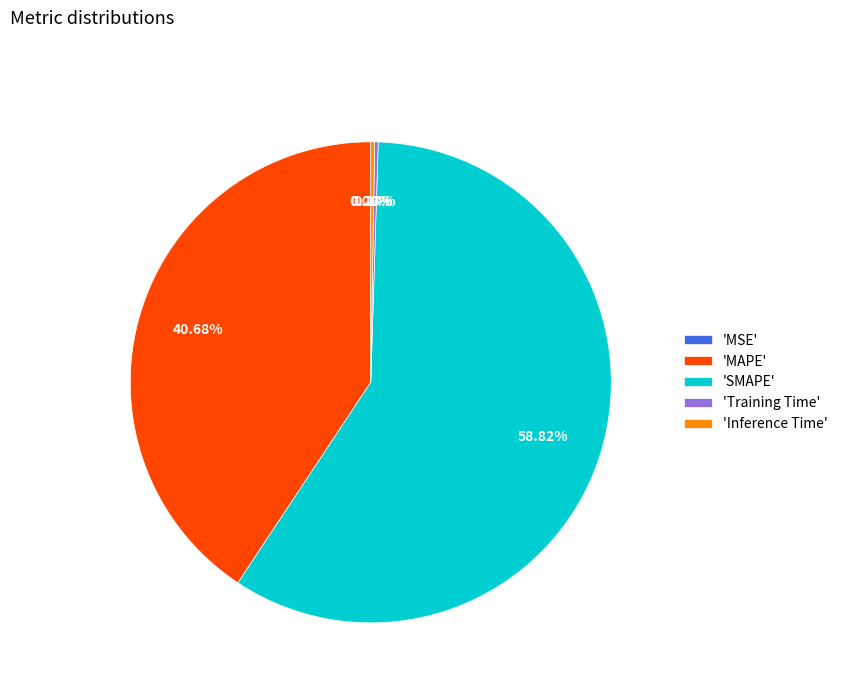

What is the largest slice in the pie chart?

'SMAPE'